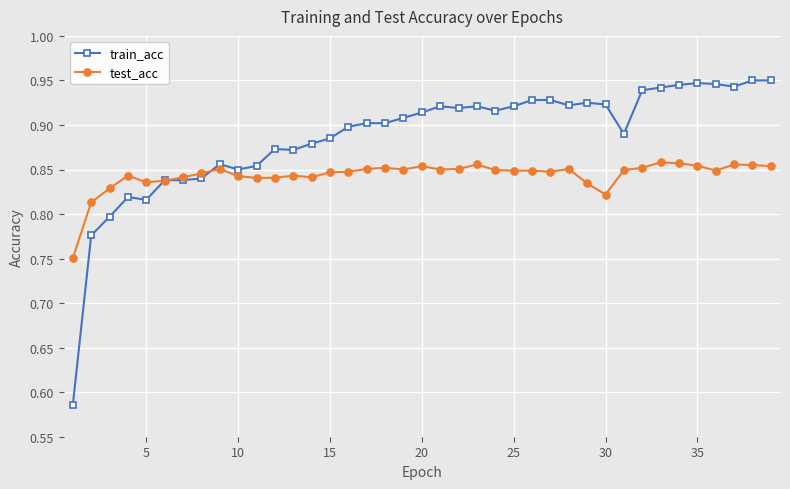

True or false: train_acc has more than 1 points higher than both neighbors.

True